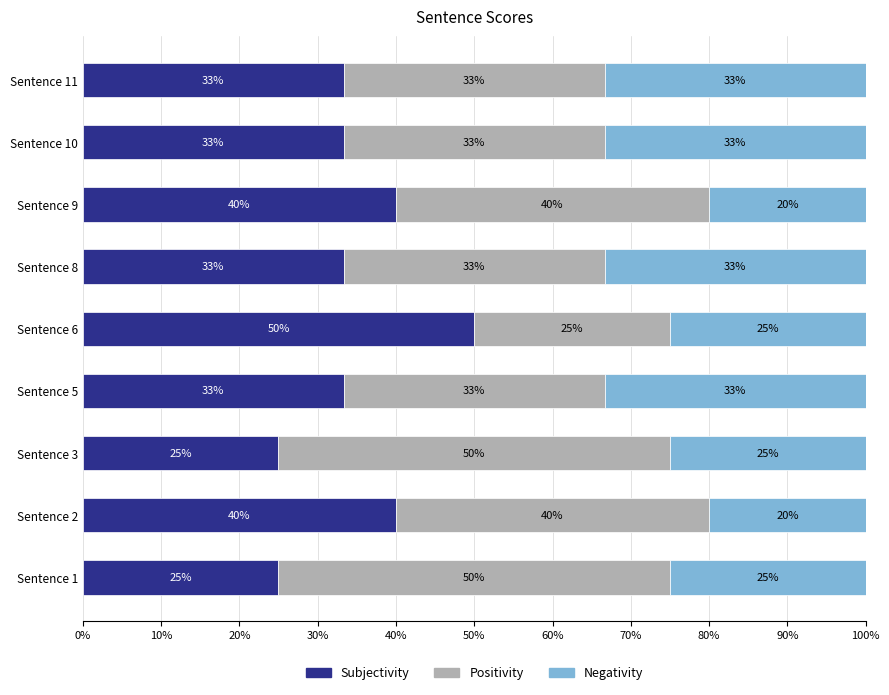

The Subjectivity series shows 51.1 at Sentence 11. True or false?

False